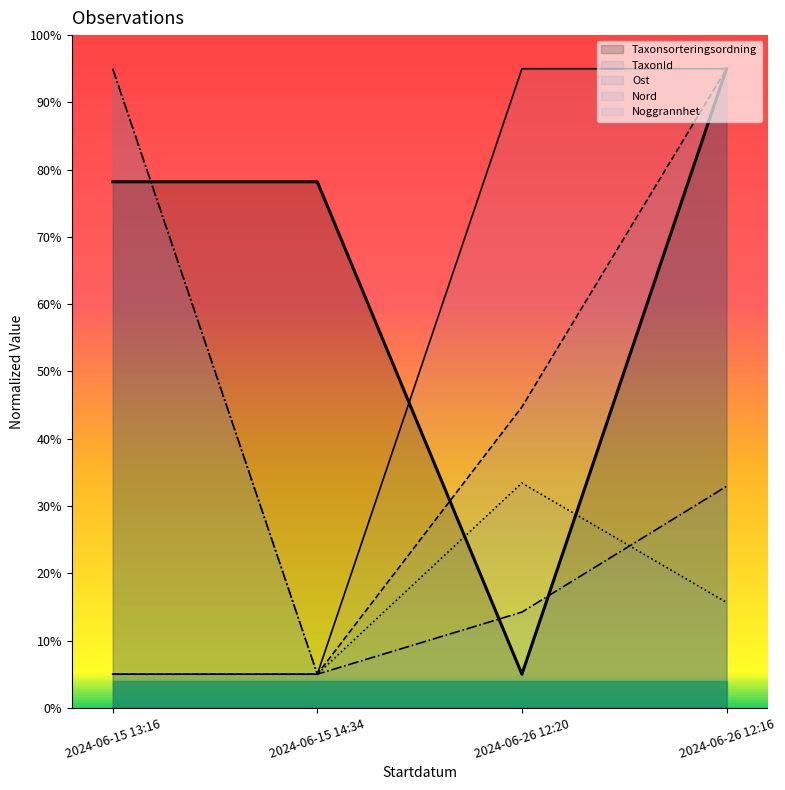

At 2024-06-26 12:16, list the series in order from smallest to largest.

Nord, Ost, Taxonsorteringsordning, TaxonId, Noggrannhet